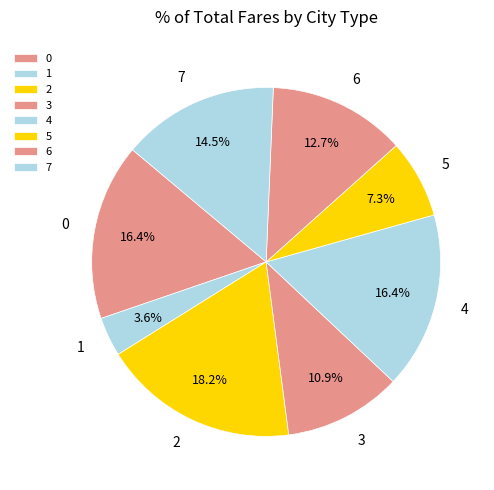

What is the total percentage of 4 and 6?

29.1%